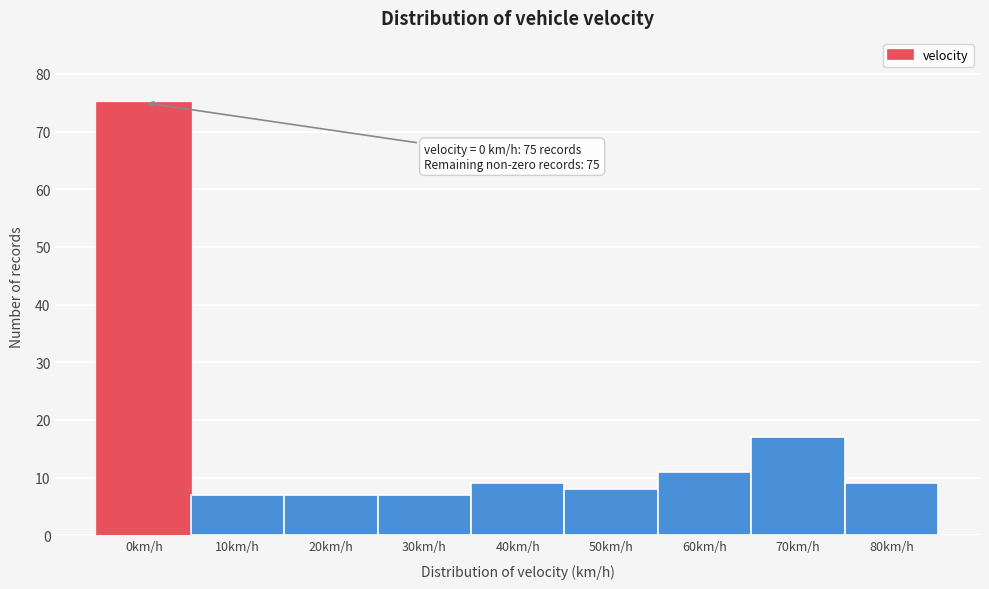

Reading left to right, transcribe all the data shown in this chart.

75	7	7	7	9	8	11	17	9